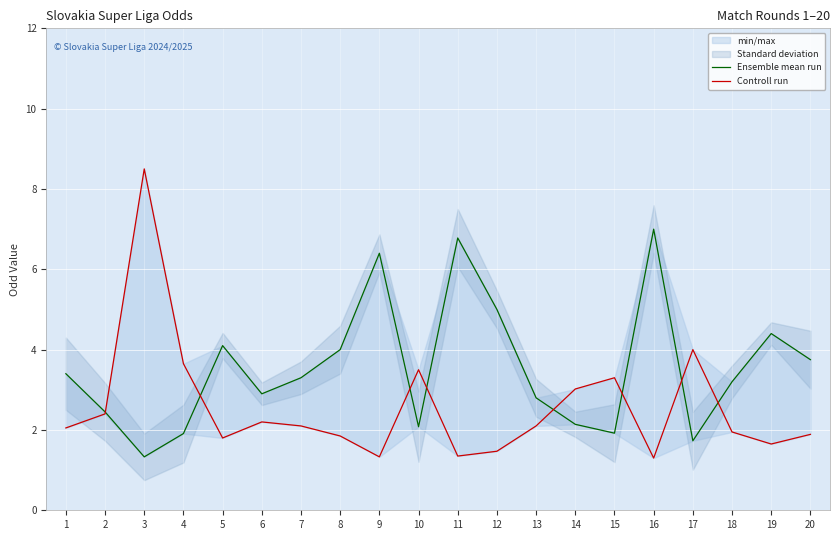

What is the minimum value for Controll run?

1.3